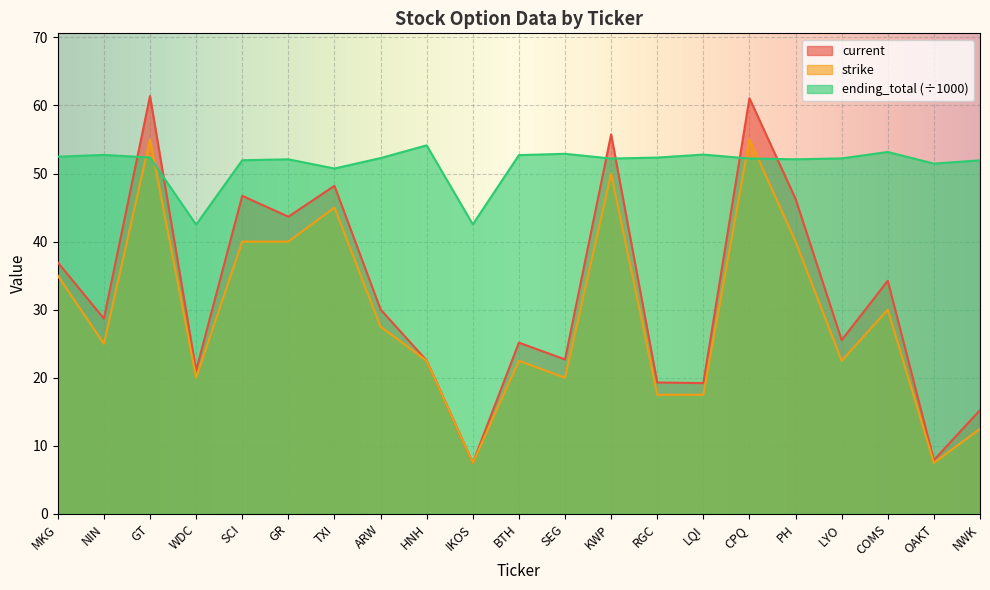

How many data points in strike are above 25?

10